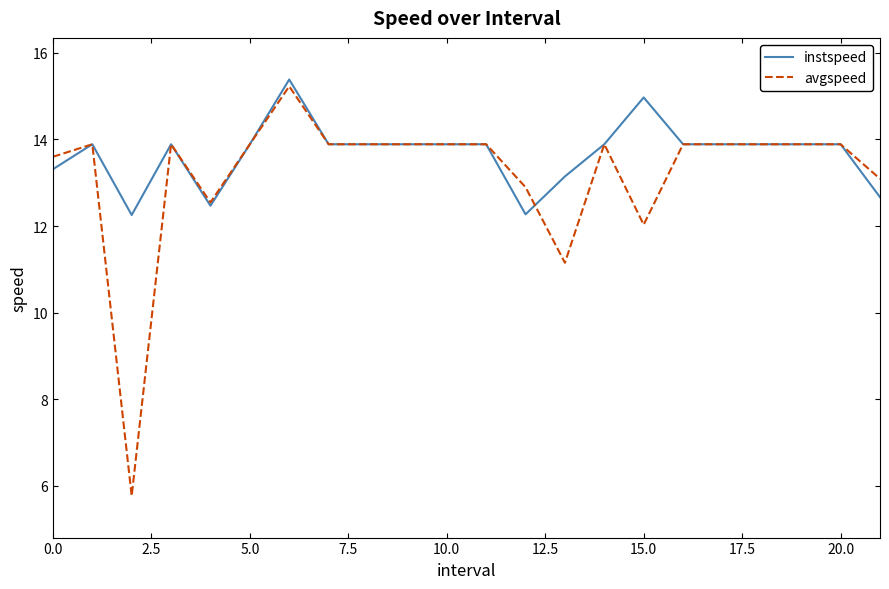

What is the highest value of the avgspeed series?

15.2